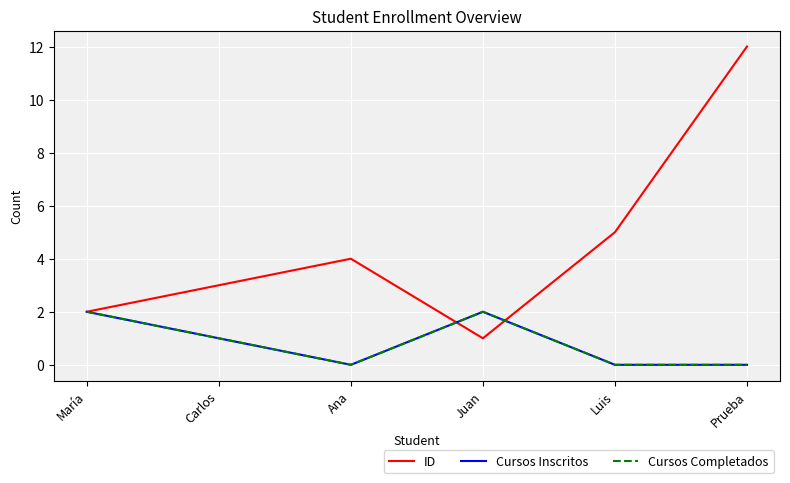

Is this an area chart (filled region under the line)?

No